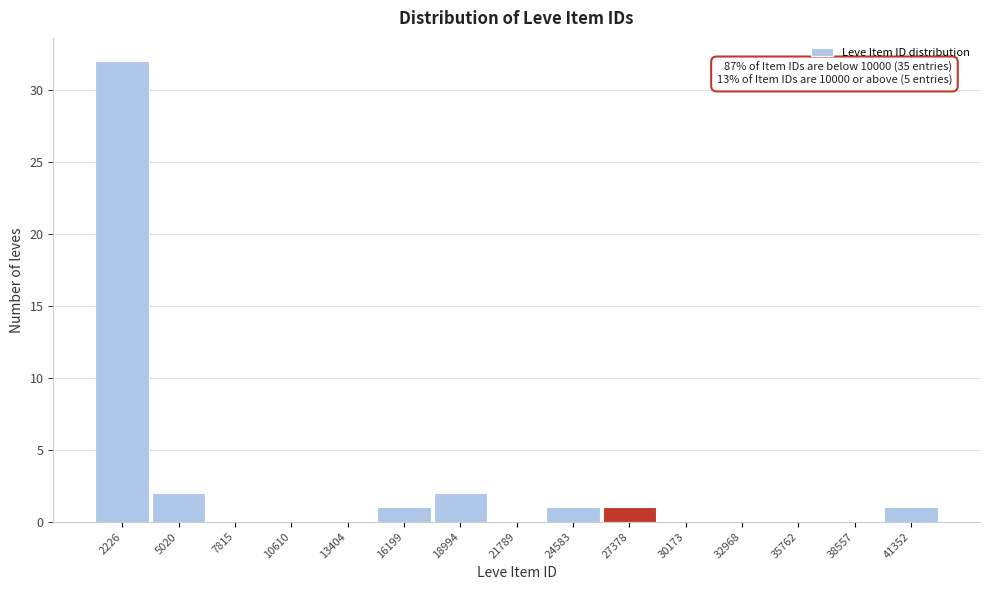

Reading left to right, transcribe all the data shown in this chart.

2226=32	5020=2	7815=0	10610=0	13404=0	16199=1	18994=2	21789=0	24583=1	27378=1	30173=0	32968=0	35762=0	38557=0	41352=1